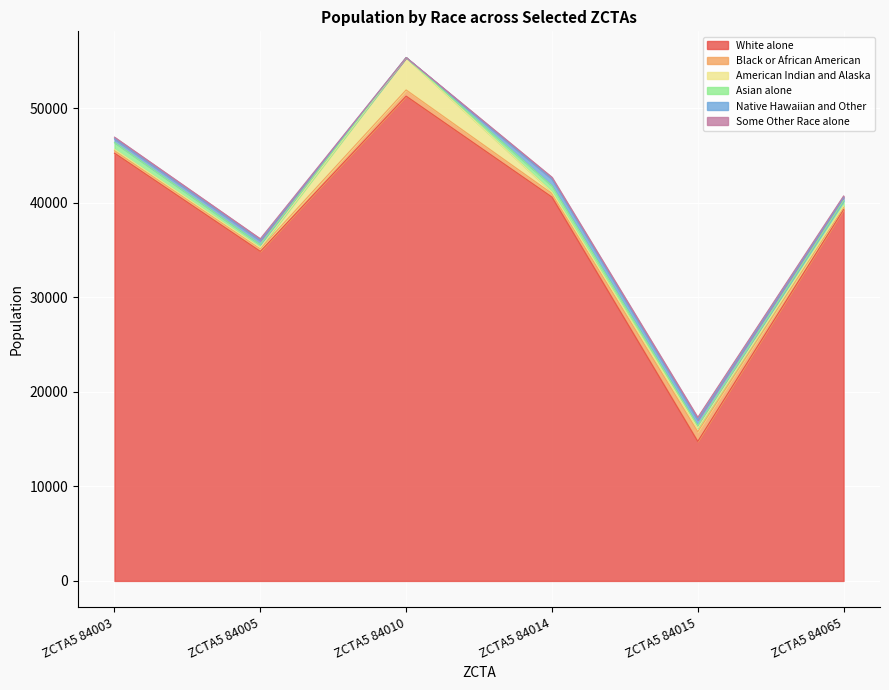

What is the total value across all series at White alone?

46964